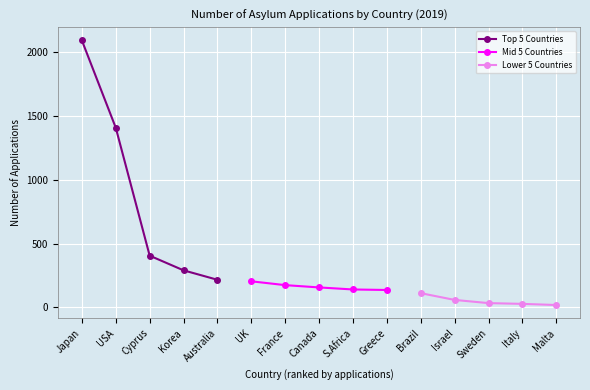

List the labels in order of Top 5 Countries value, smallest first.

Australia, Korea, Cyprus, USA, Japan